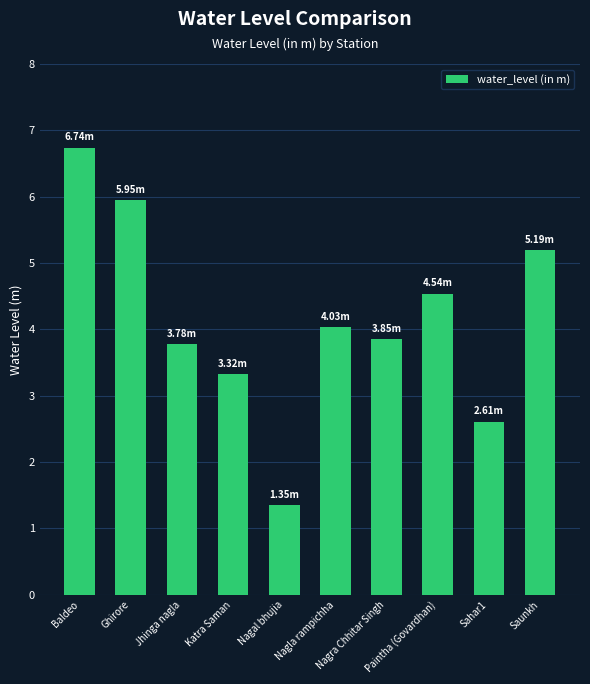

Between Katra Saman and Ghirore, which is larger?

Ghirore